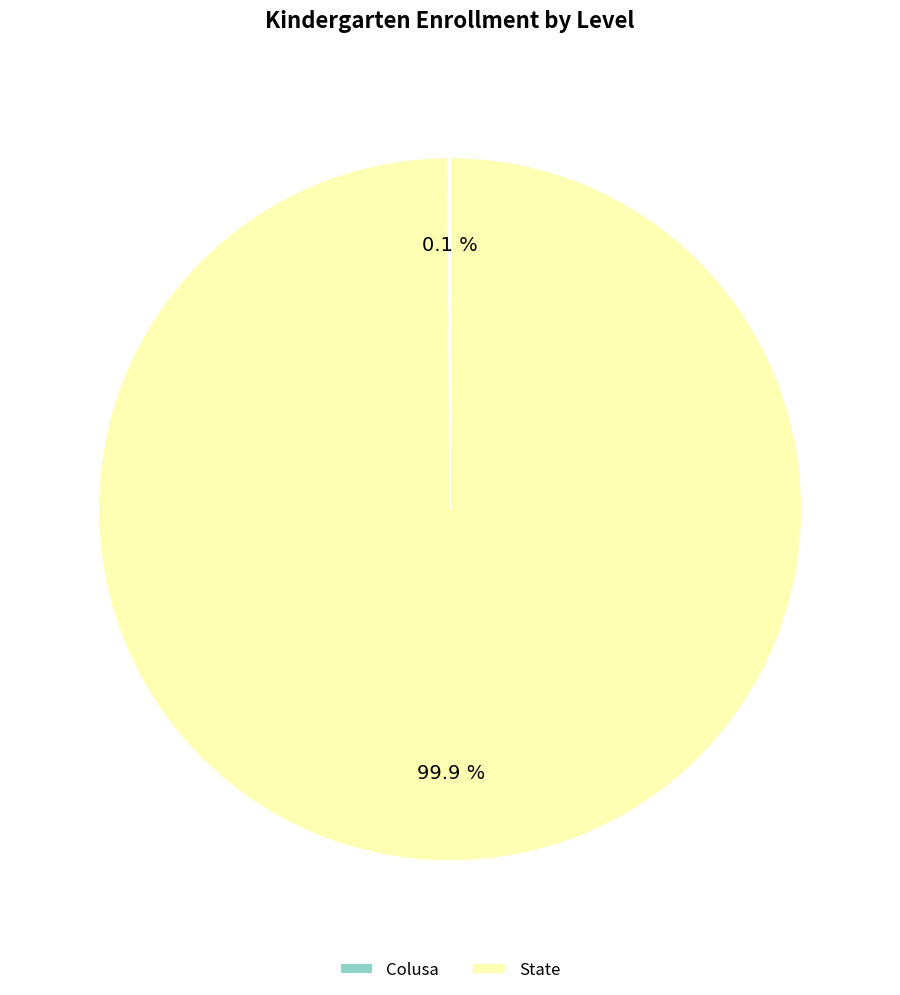

Does any single category account for the majority?

Yes